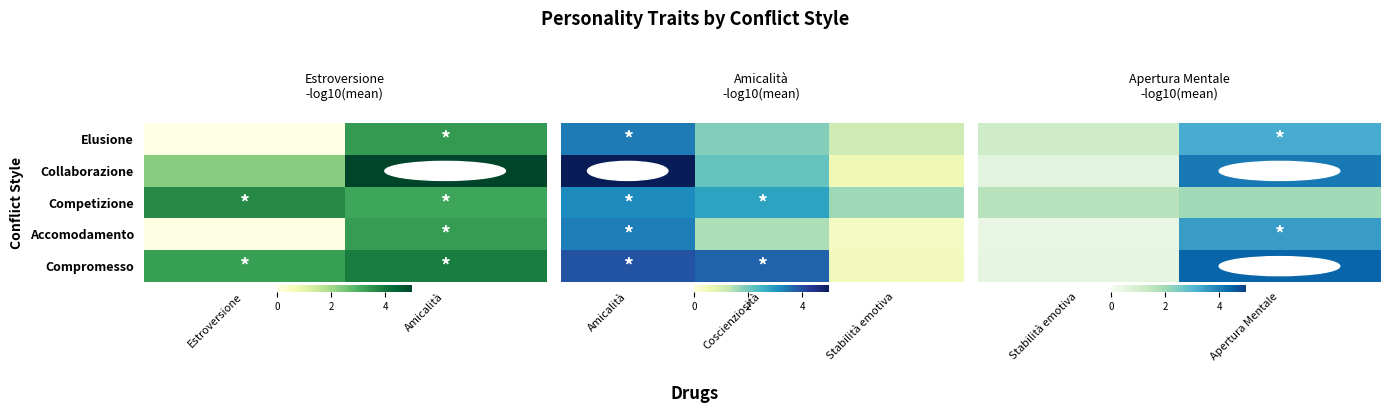

List the series in order of their peak value, lowest first.

Competizione, Elusione, Accomodamento, Collaborazione, Compromesso